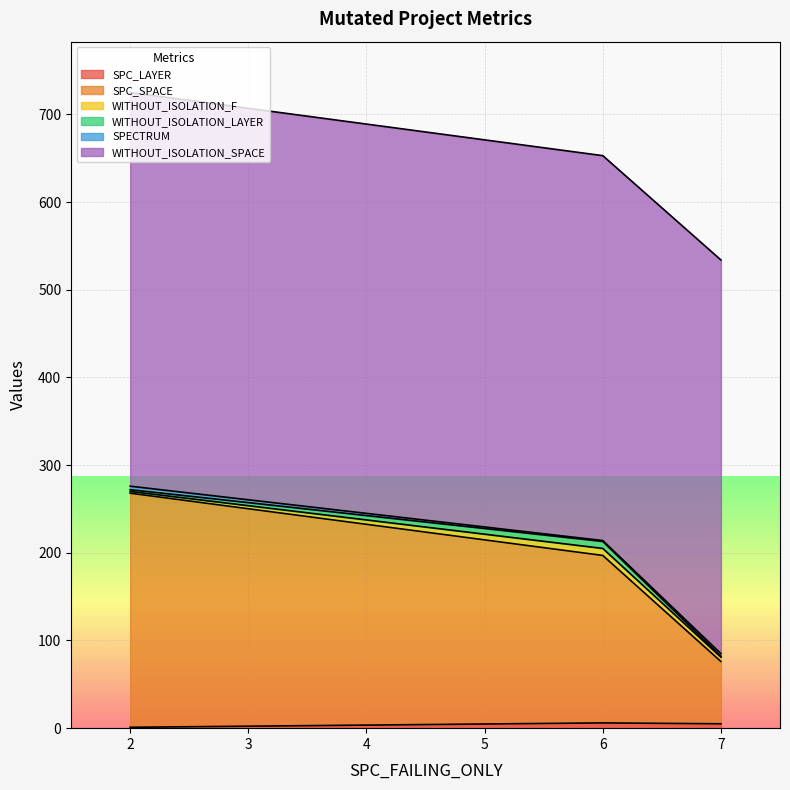

Does the chart display data point markers on the line(s)?

No